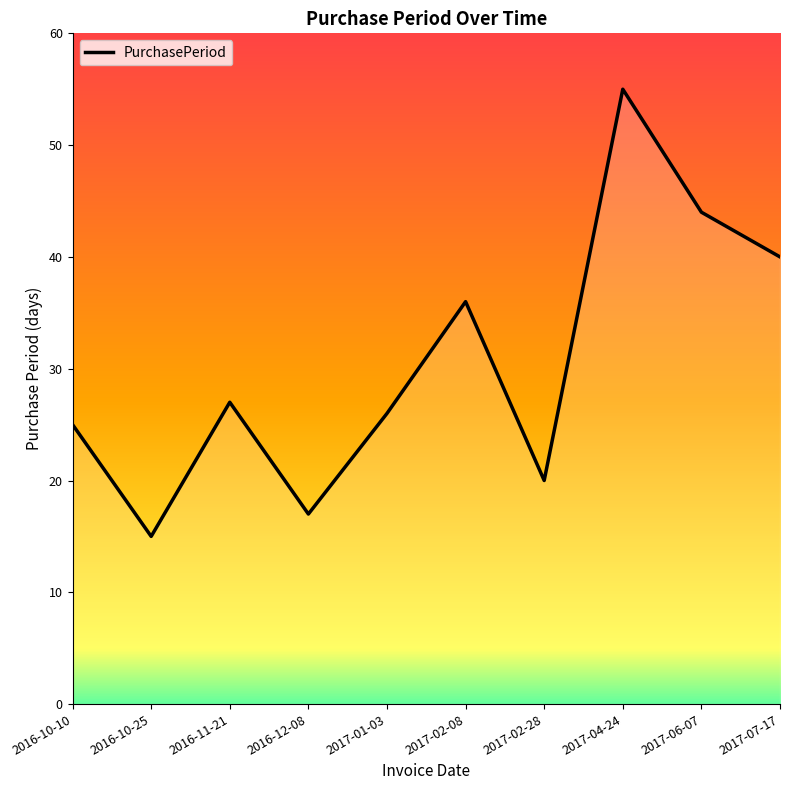

What is the greatest value displayed?

55